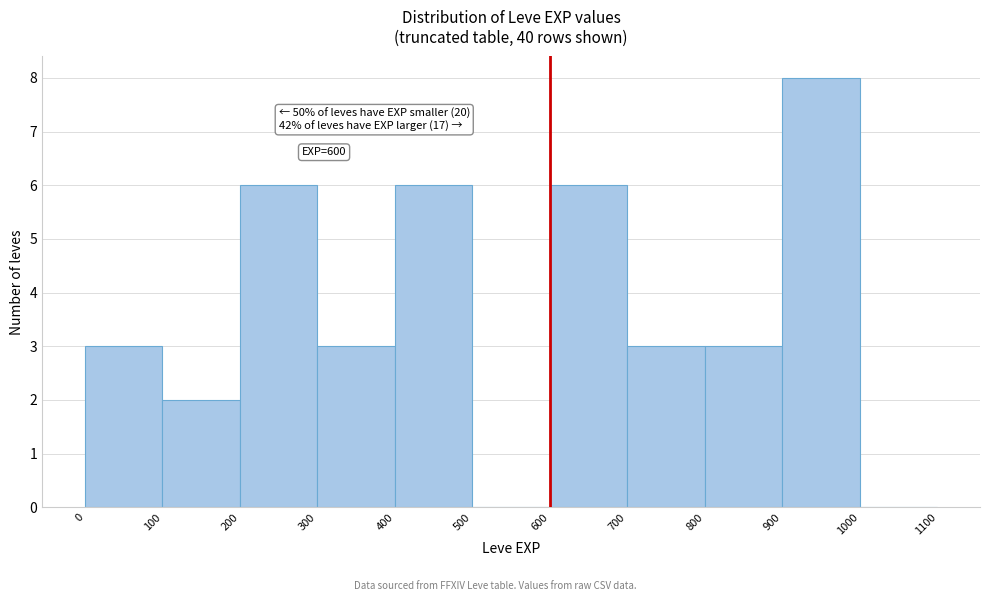

Over which range of the x-axis is the bar tallest?

900 to 1000